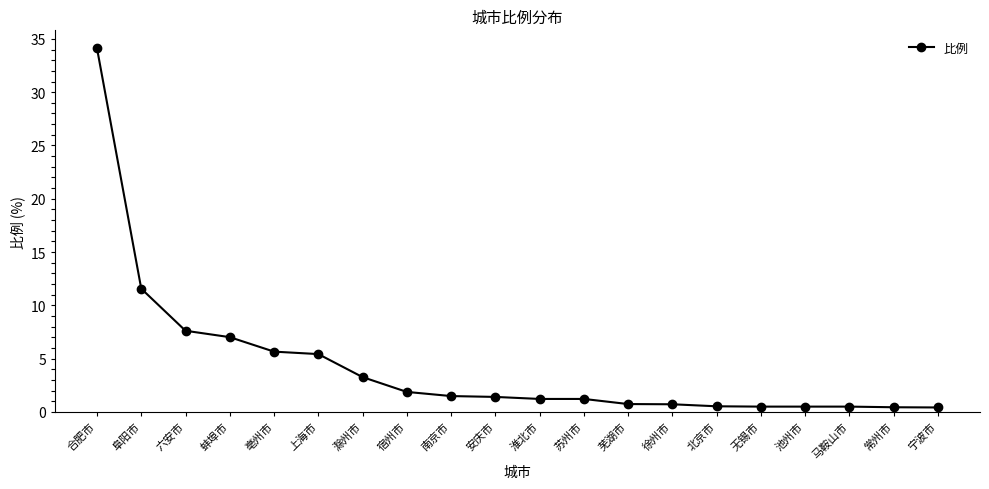

At which label does the data first exceed 1?

合肥市